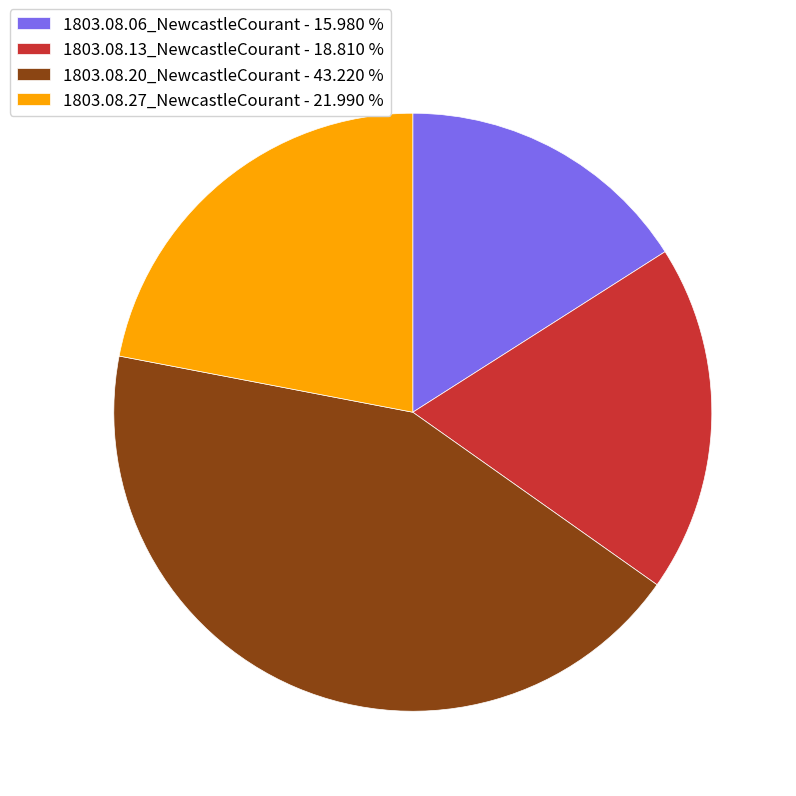

Which category has the smallest portion of the pie?

1803.08.06_NewcastleCourant